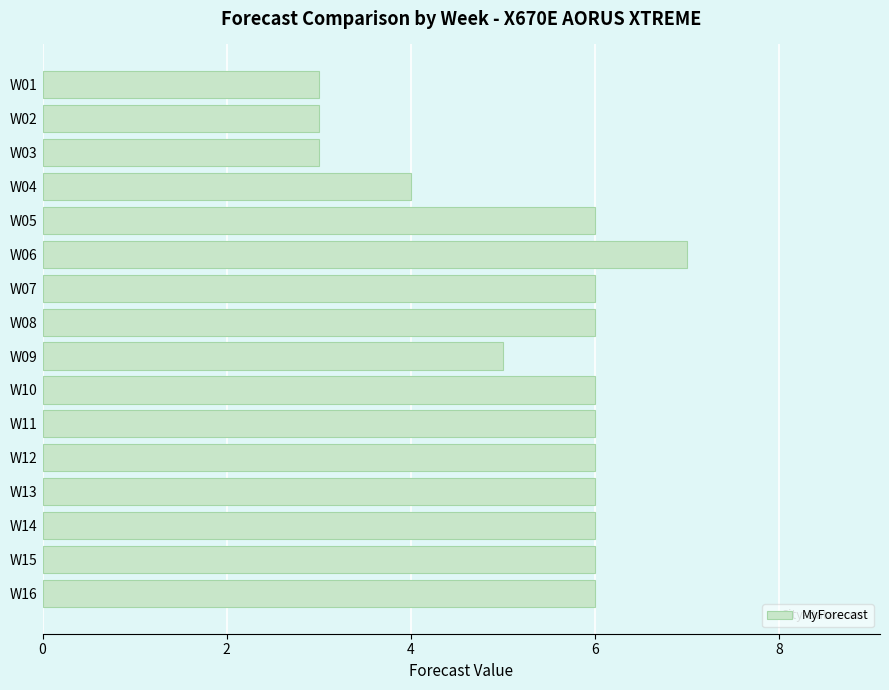

How many categories are shown in the chart?

16